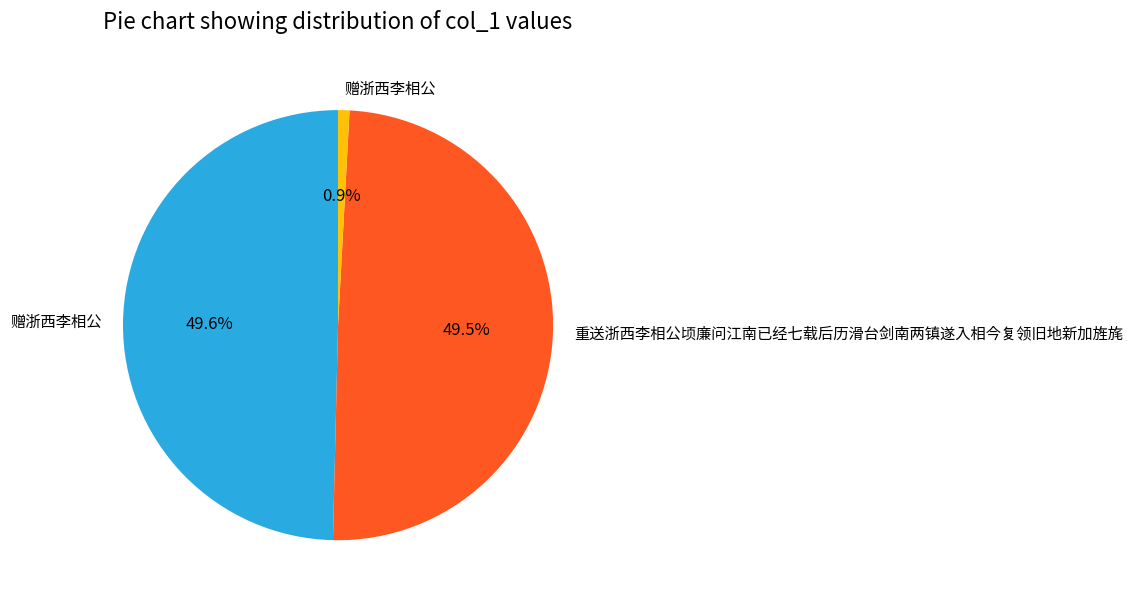

Does any single category account for the majority?

No